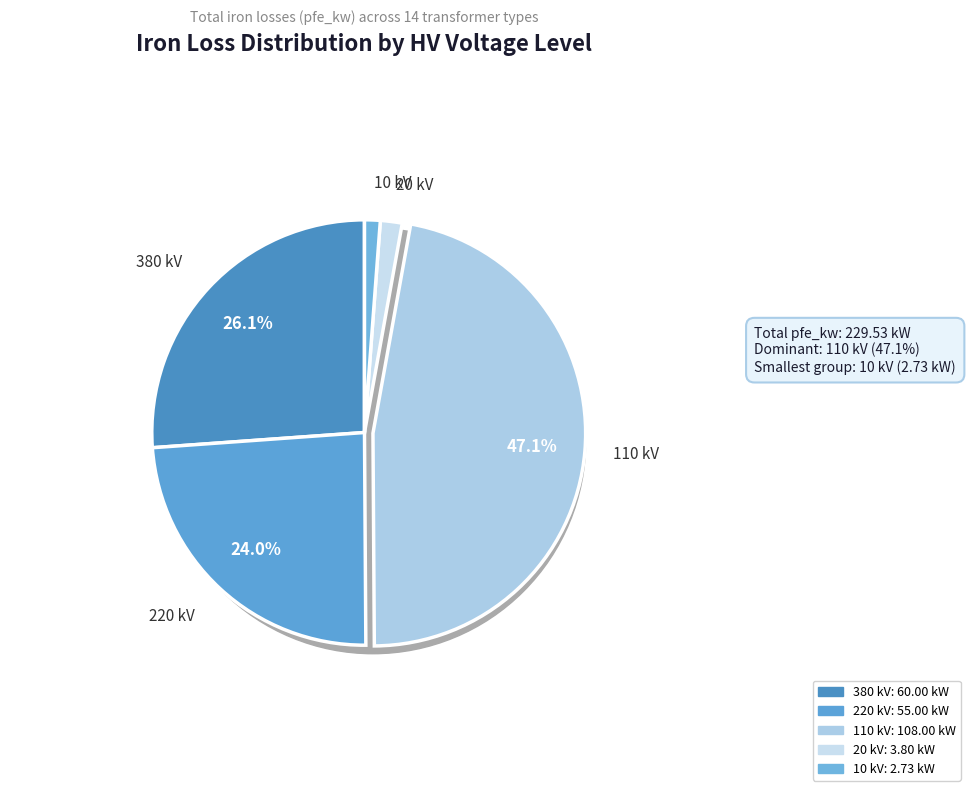

Does 110 represent more than half of the total?

No